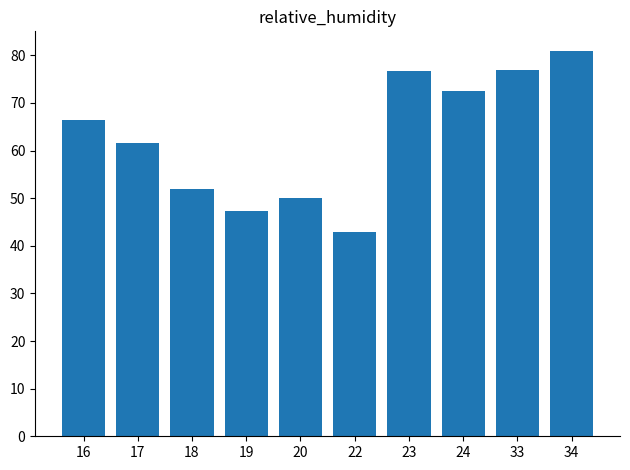

What is the difference between the values at 20 and 22?

7.0